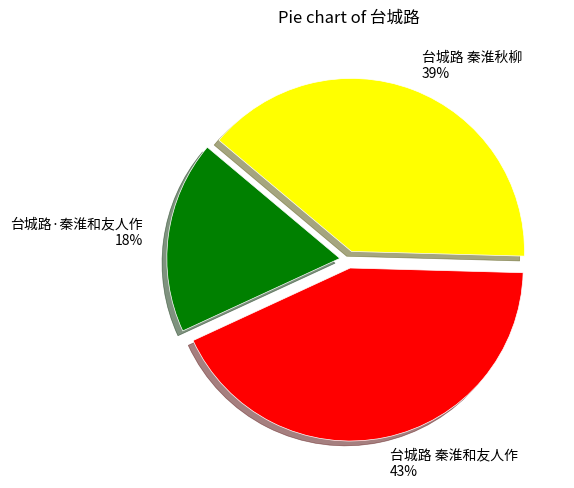

Do 台城路·秦淮和友人作 and 台城路 秦淮秋柳 together represent more than half of the pie?

Yes